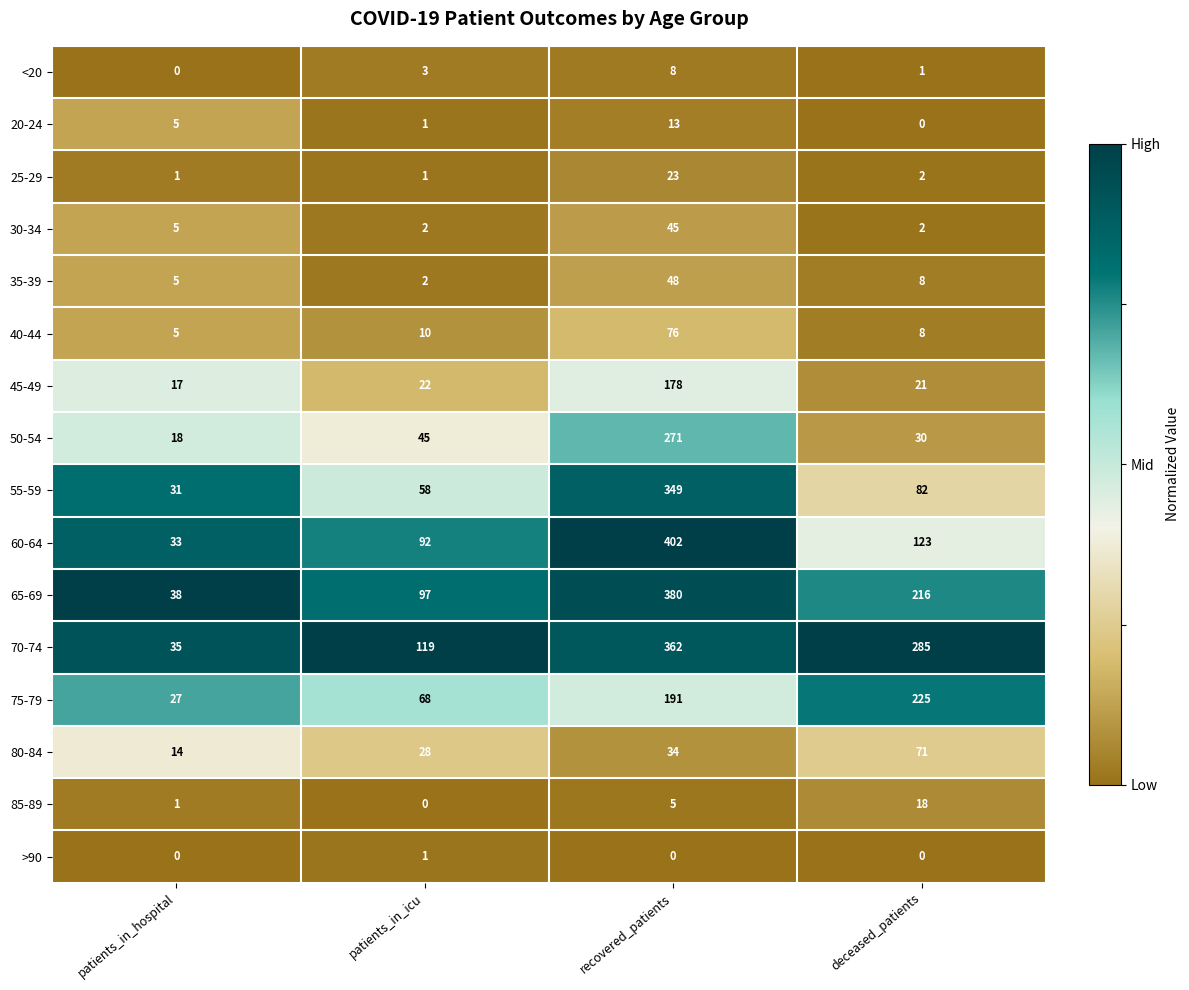

Is it true that 30-34 equals 5 at patients_in_hospital?

True